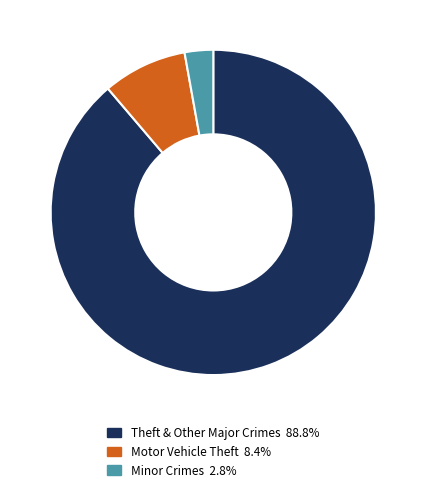

Is there any slice that represents more than half of the pie?

Yes